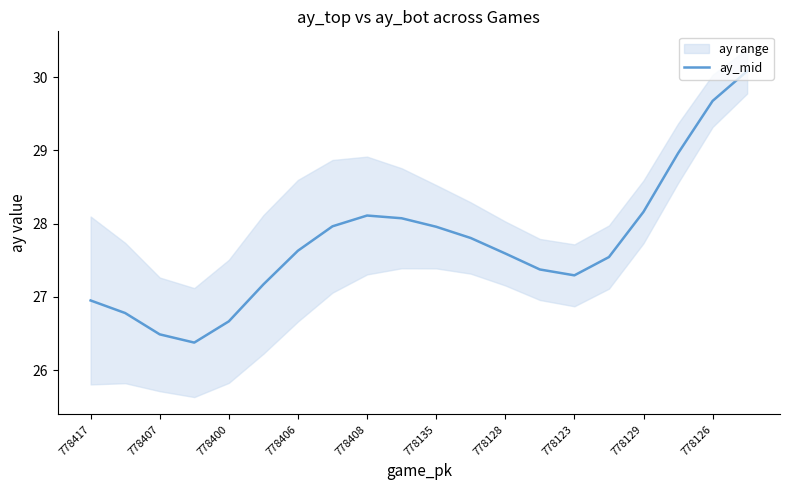

What is the maximum value for ay_mid?

30.1